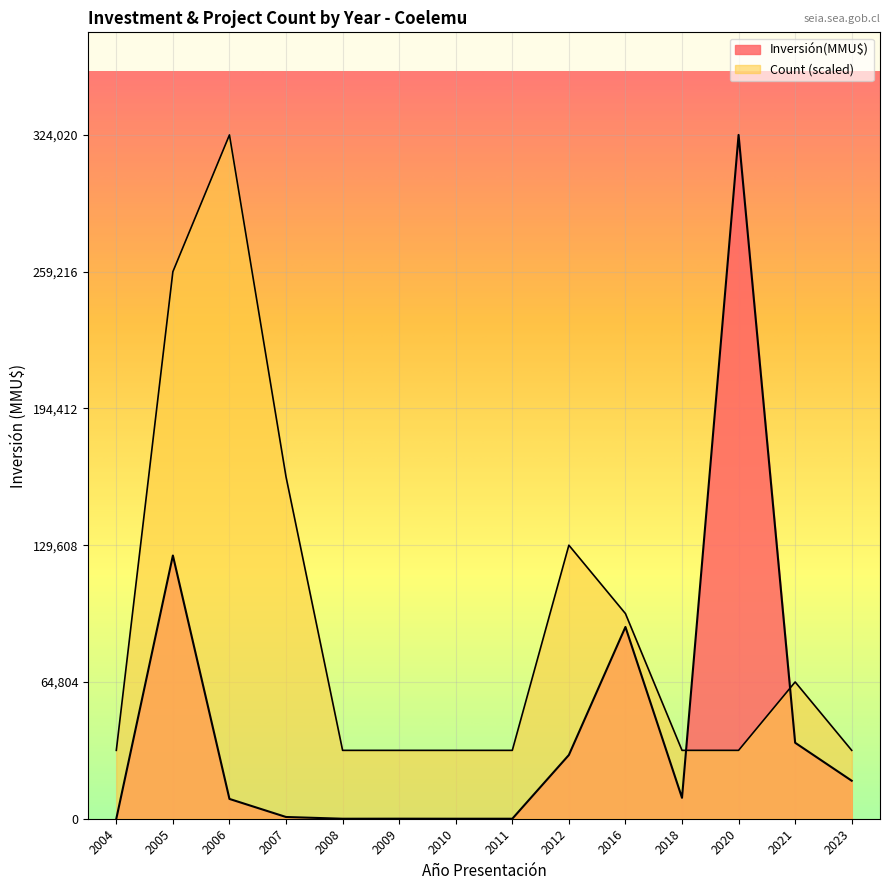

The Inversión(MMU$) series shows 0 at 2006-5. True or false?

True